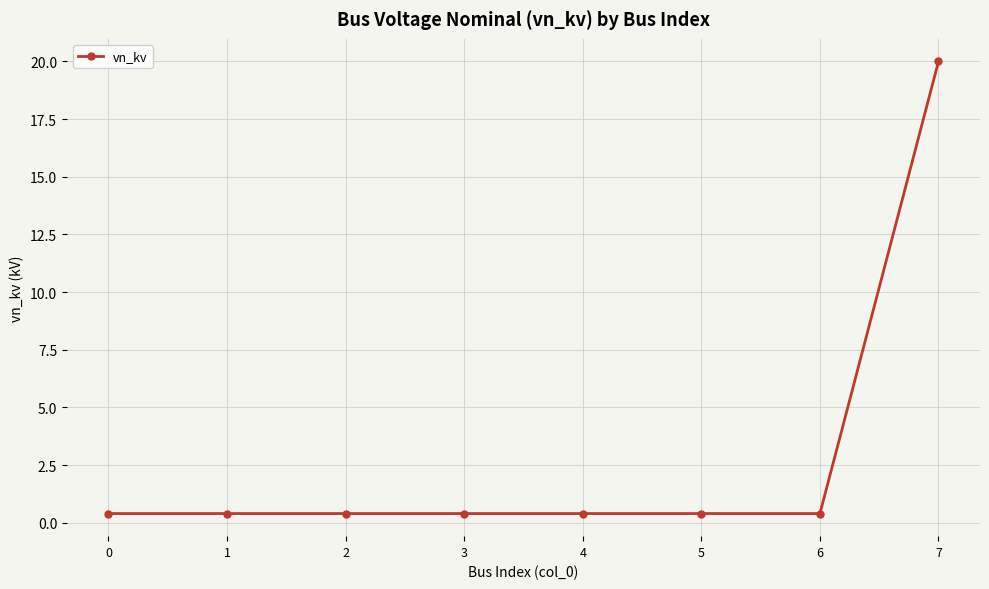

What is the average value?

2.9